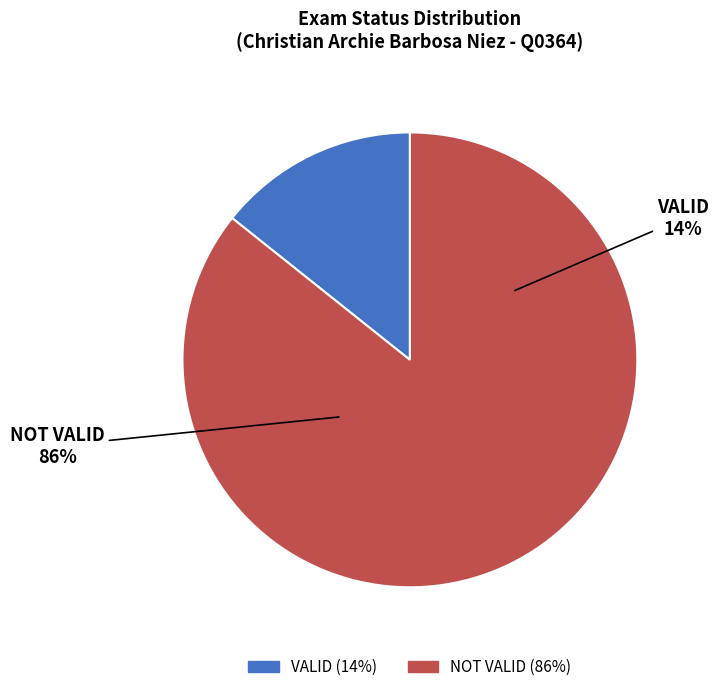

To the nearest percent, what portion does VALID represent?

14%